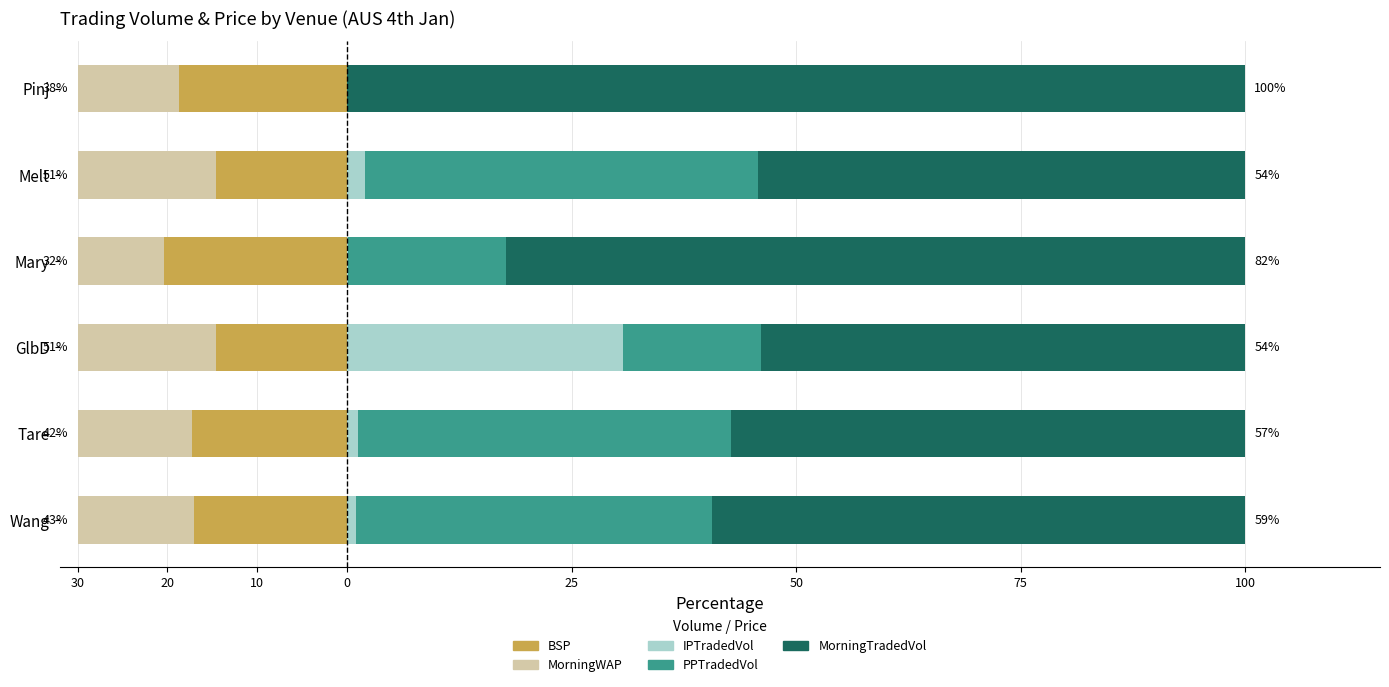

What is the difference between the highest and lowest values at Mary?

102.8